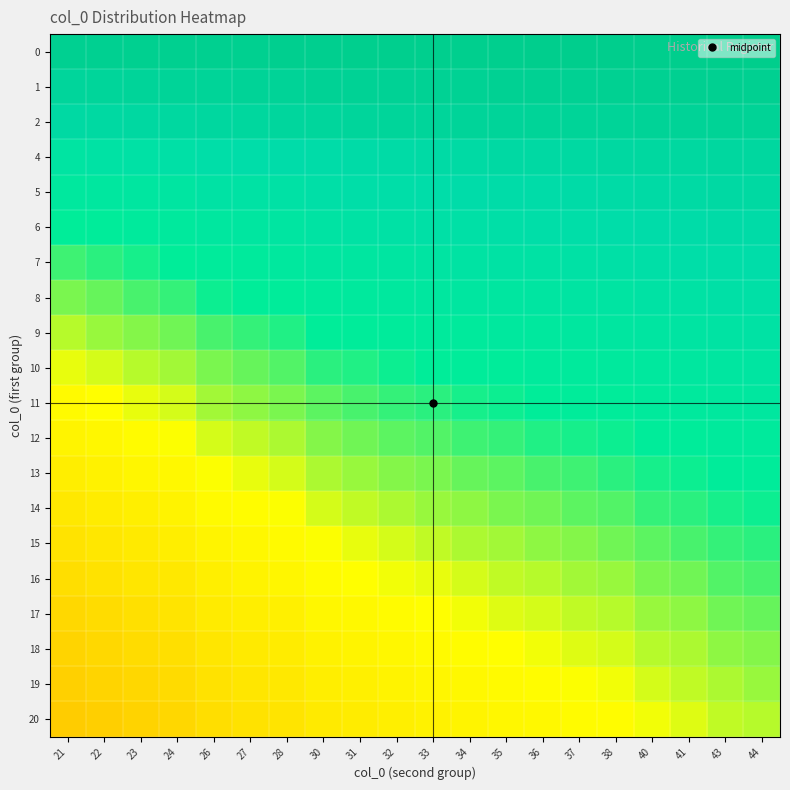

Count the number of data series in this chart.

20